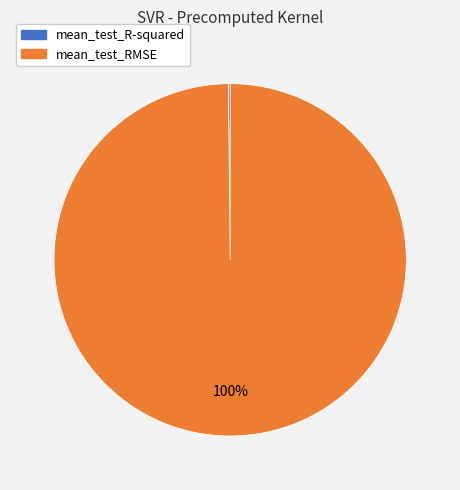

Which category has the biggest portion of the pie?

mean_test_RMSE